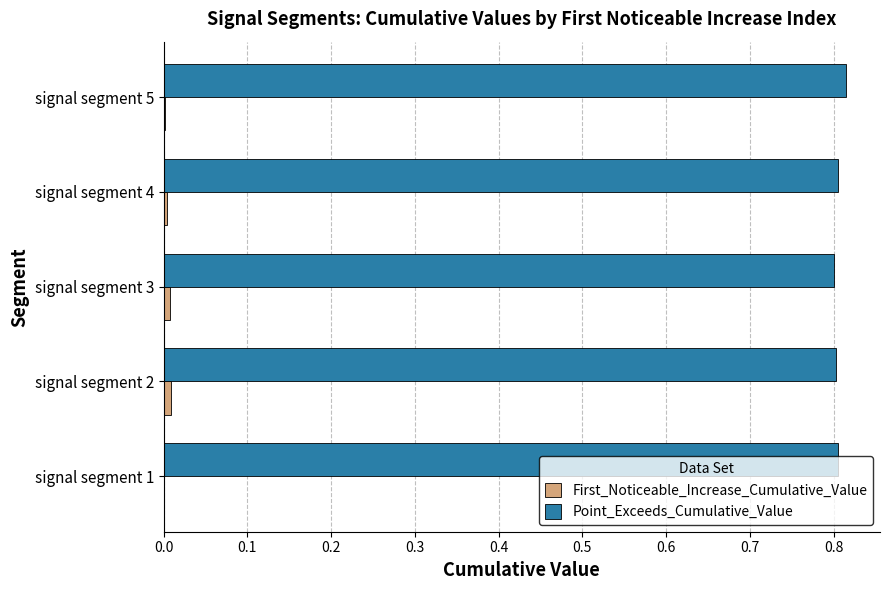

Is it true that Point_Exceeds_Cumulative_Value equals 0.8 at signal segment 1?

True